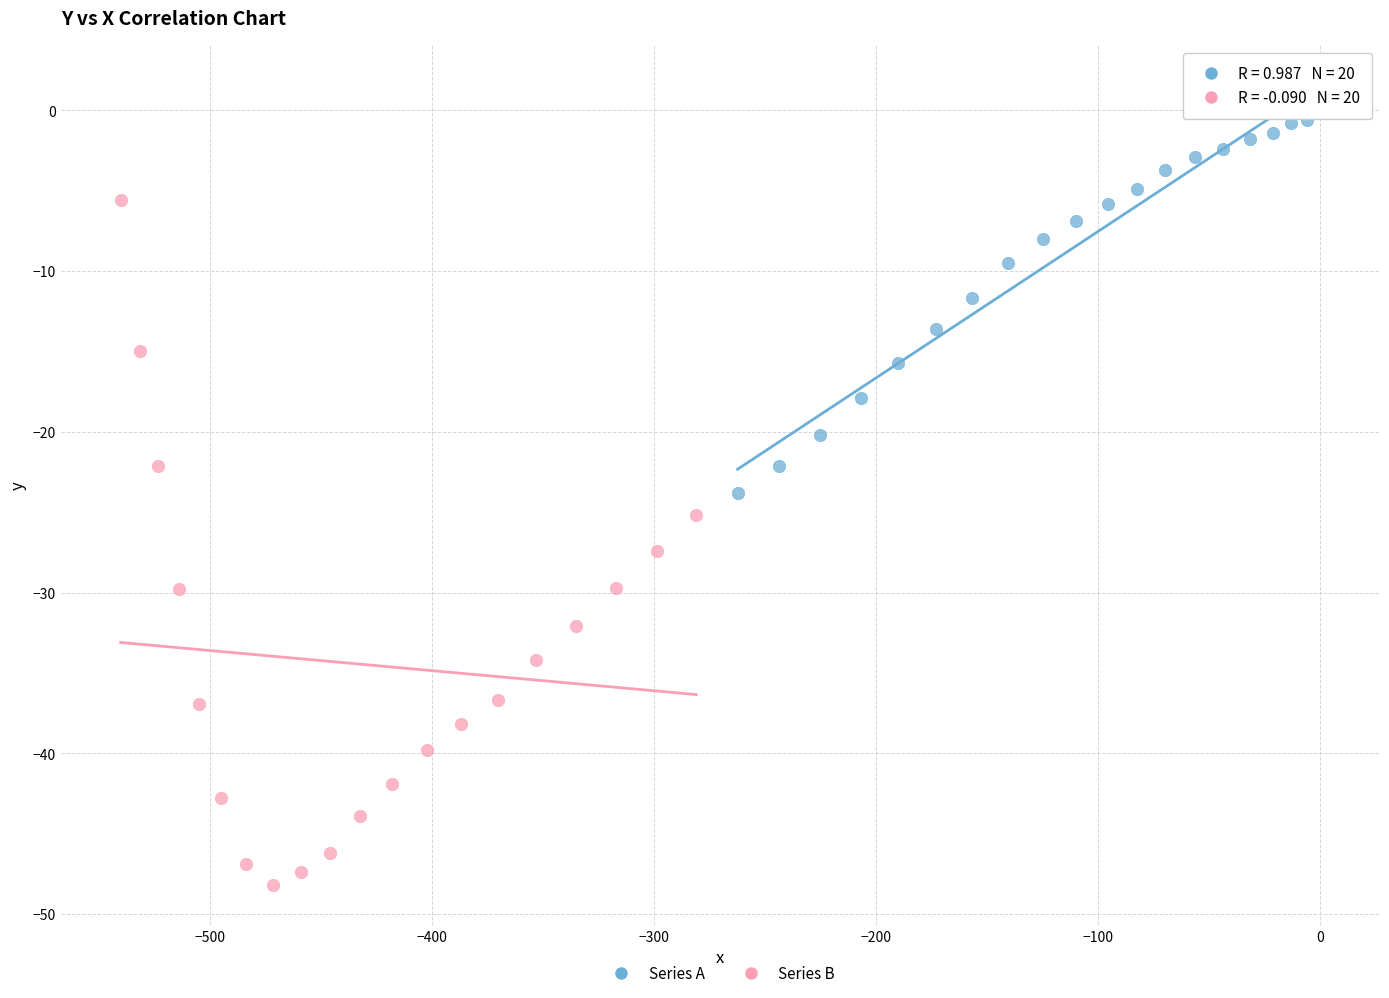

Which series contains the lowest Y value?

Series B